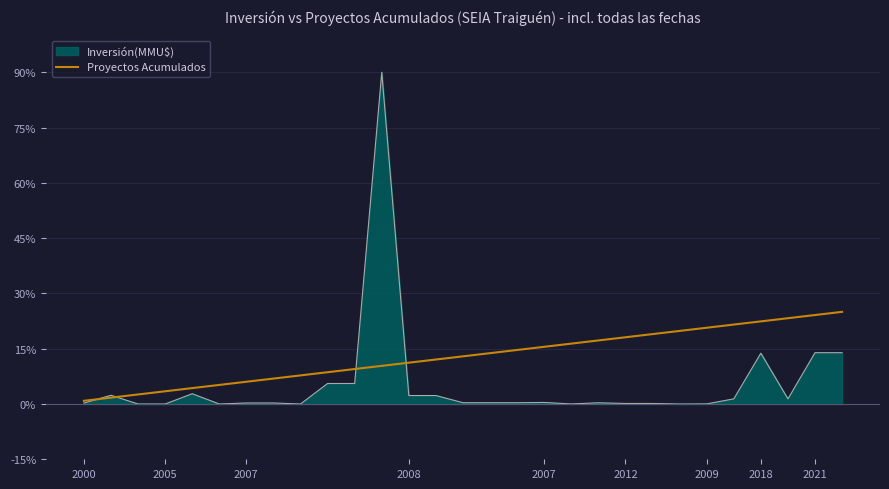

Does the chart display data point markers on the line(s)?

No